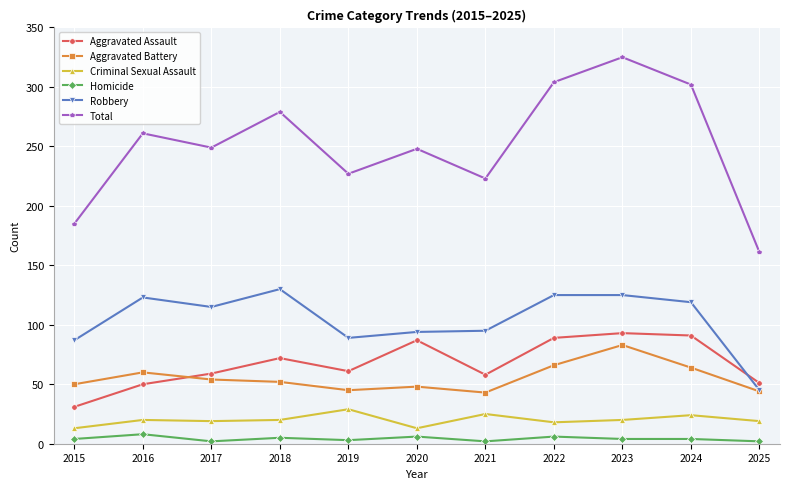

True or false: Aggravated Assault and Homicide intersect in this chart.

False